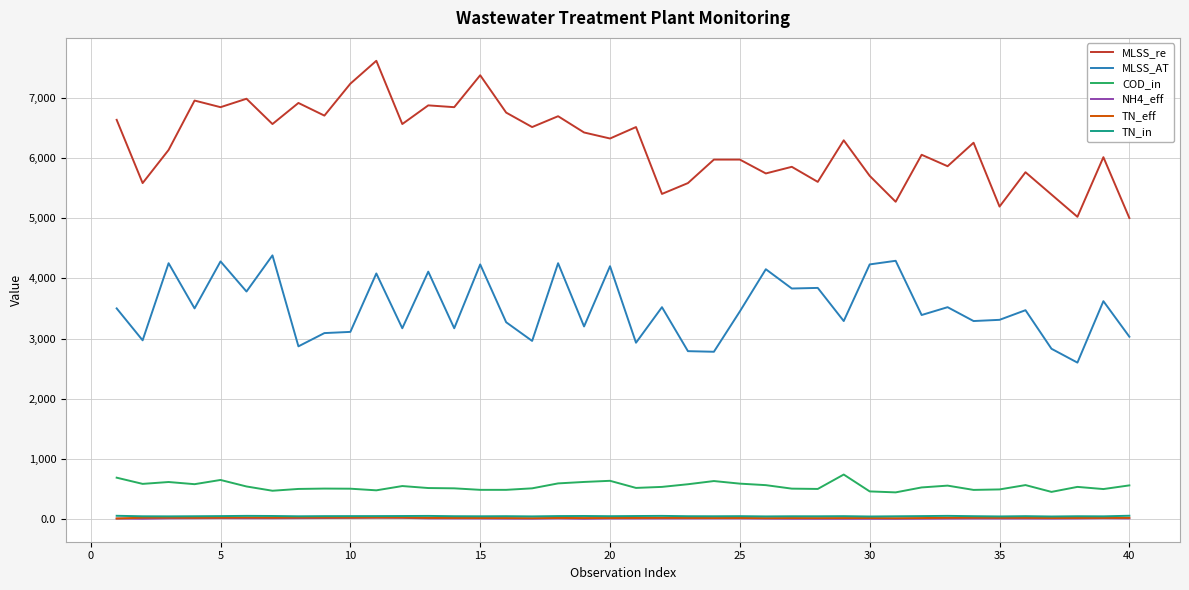

What is the smallest value displayed?

7.0